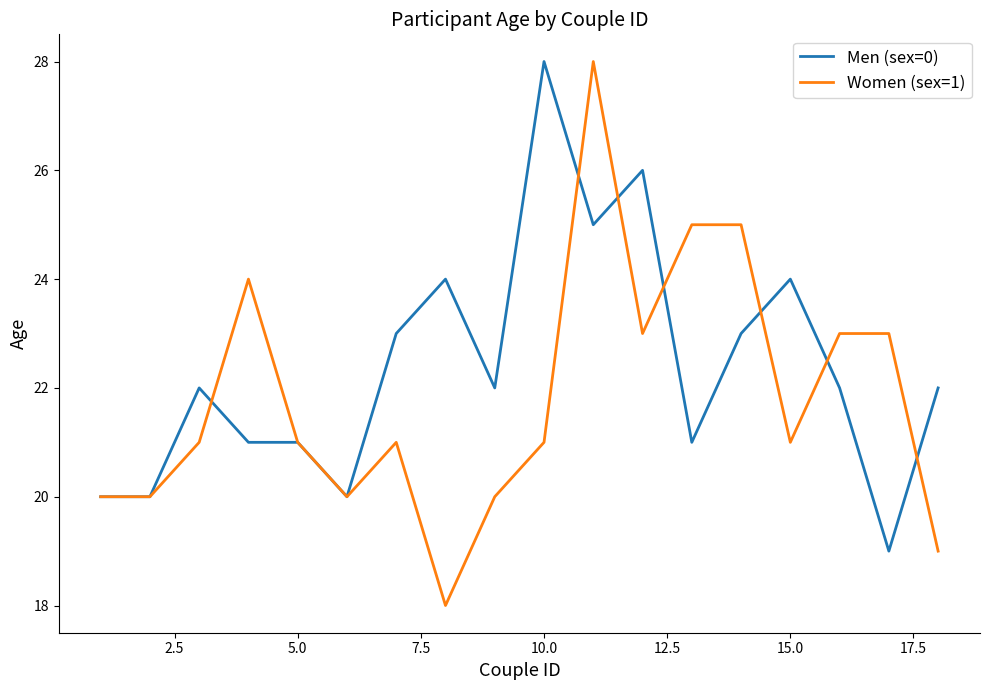

What is the minimum value shown in the chart?

18